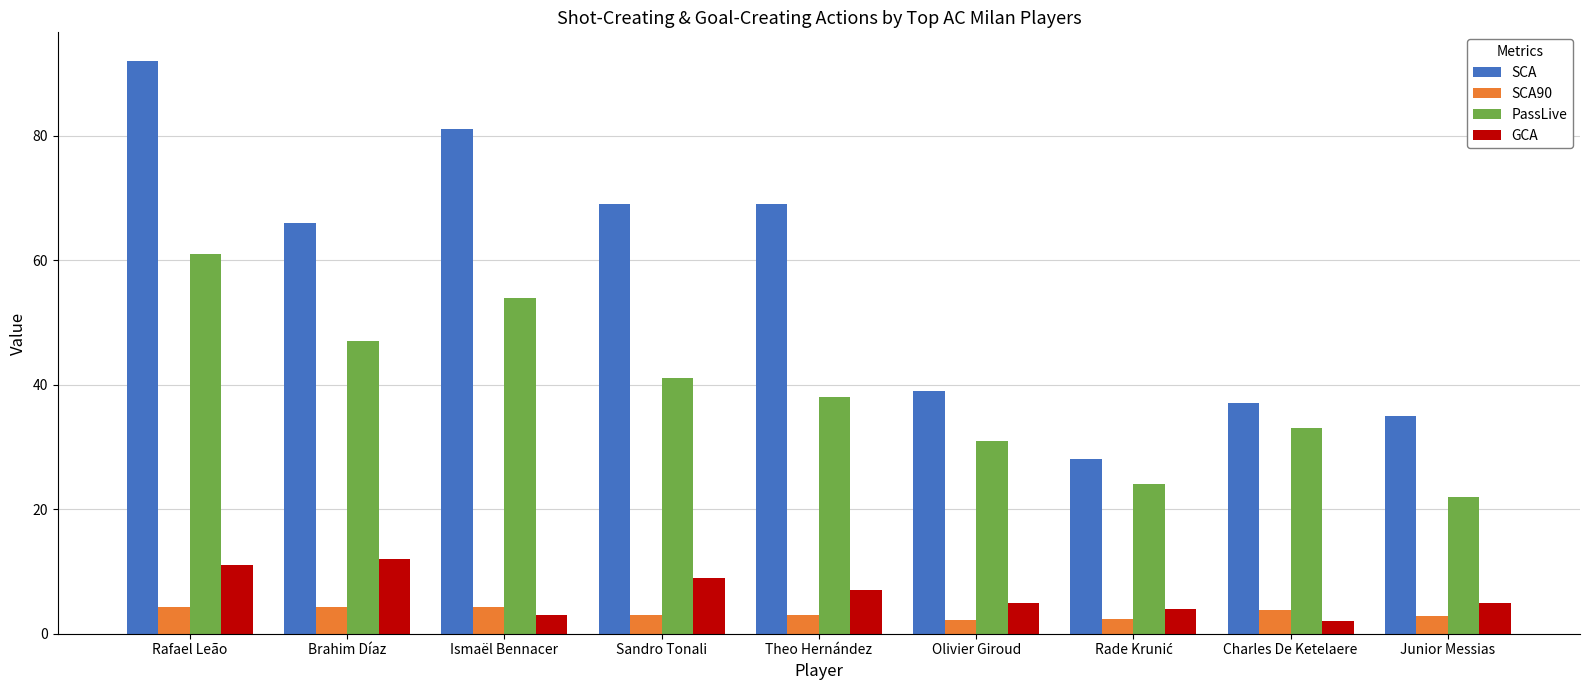

List the series in order of their peak value, lowest first.

SCA90, GCA, PassLive, SCA